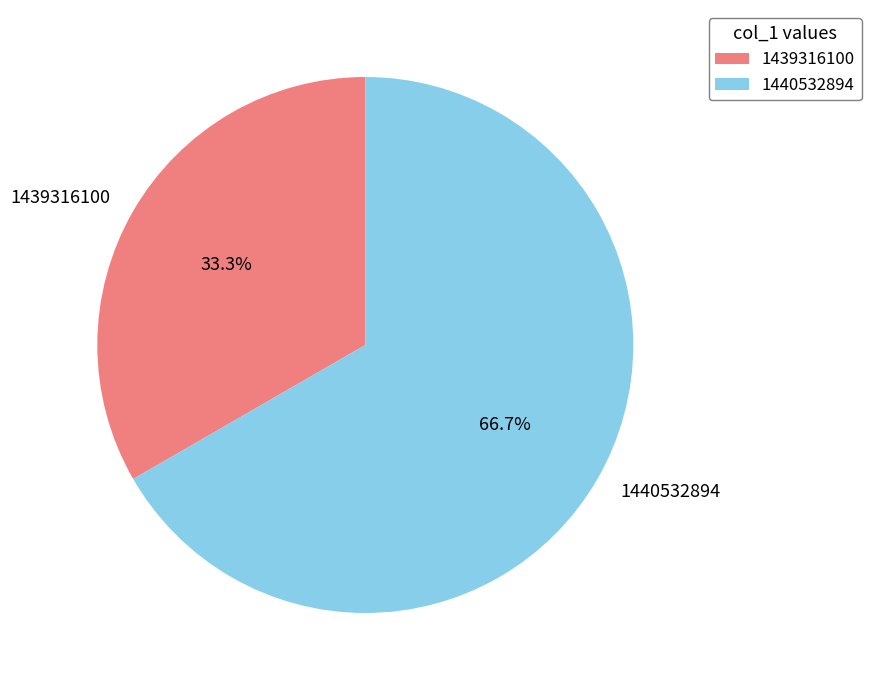

To the nearest percent, what portion does 1440532894 represent?

67%